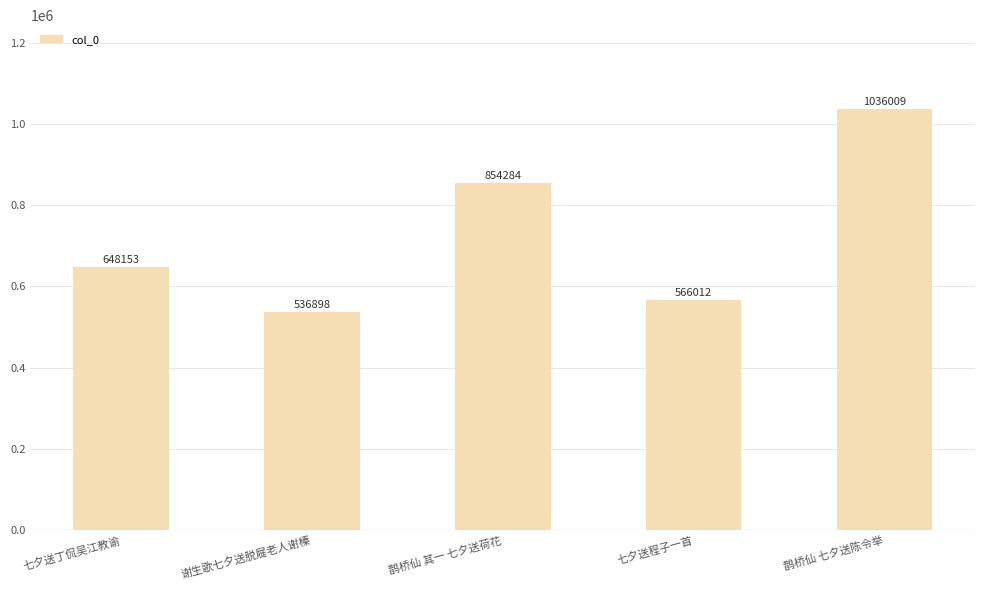

What position from the right is 七夕送丁侃吴江教谕?

5